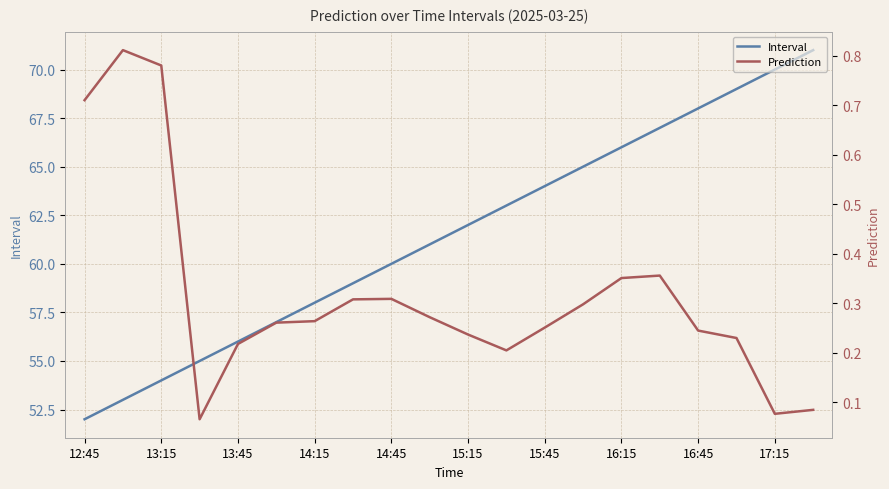

Where does the Interval series first go above 62?

11